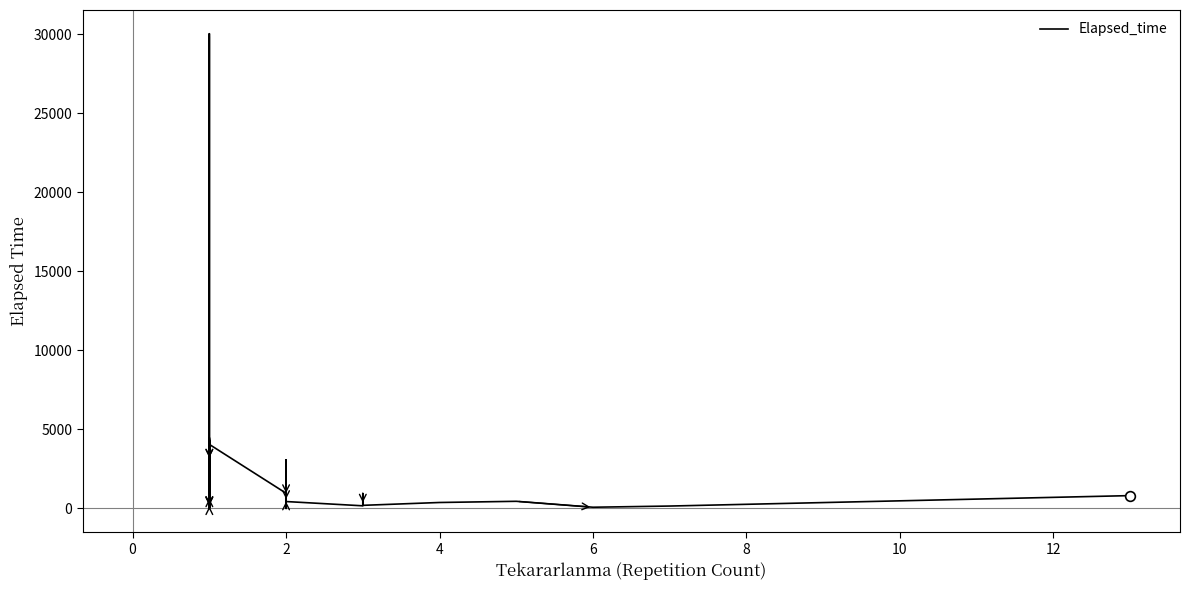

How many lines are shown in the chart?

1